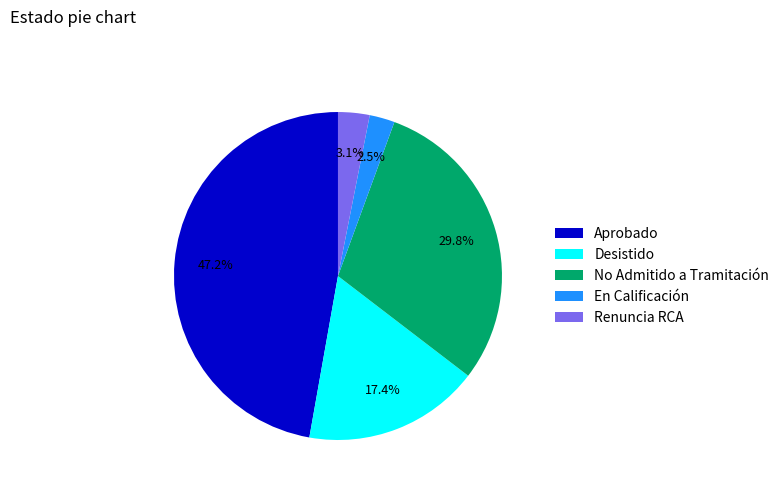

To the nearest percent, what is the average slice percentage?

20%